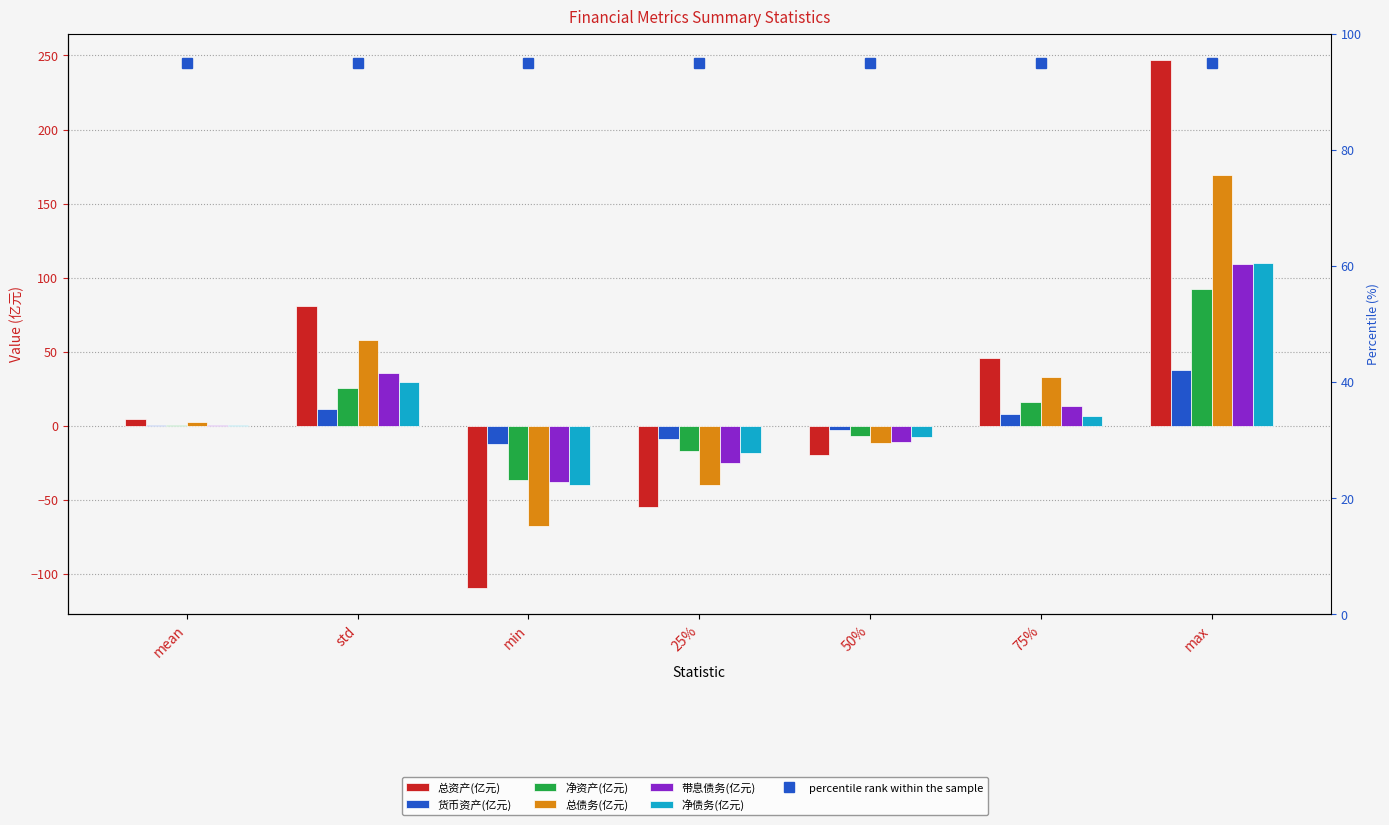

At how many categories does at least one series exceed -17?

7